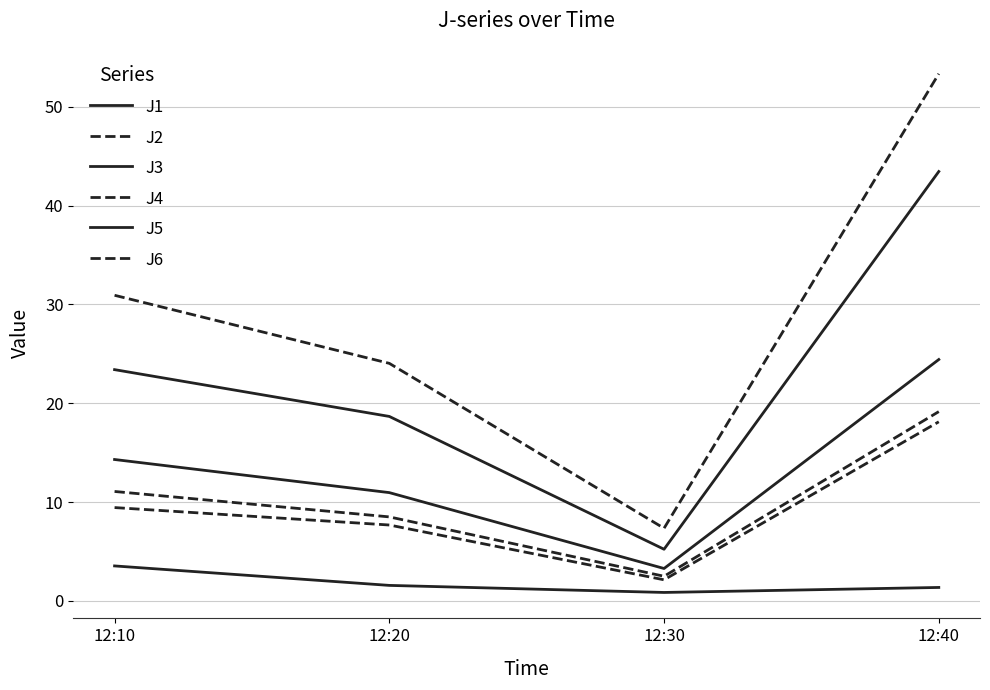

At how many categories does at least one series exceed 28?

2